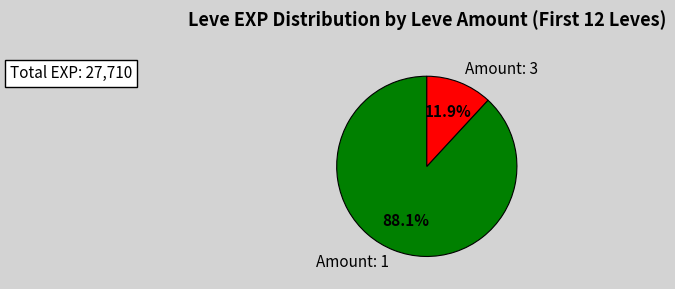

Approximately how many times larger is the value at Amount: 1 compared to Amount: 3?

7.4